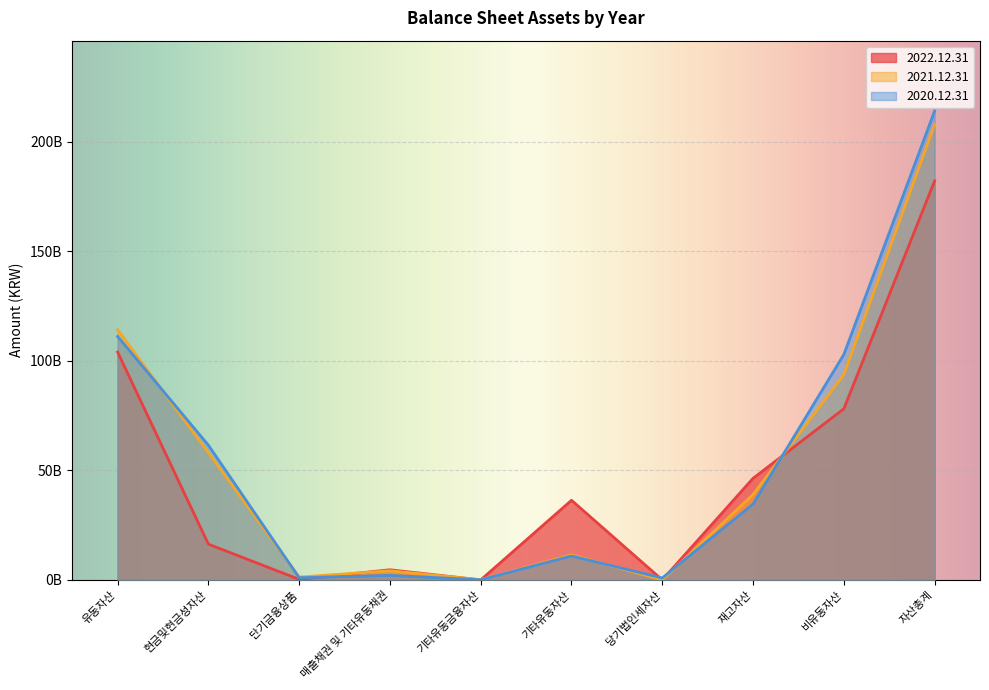

In 2022.12.31, how many points are higher than both neighbors (excluding endpoints)?

2